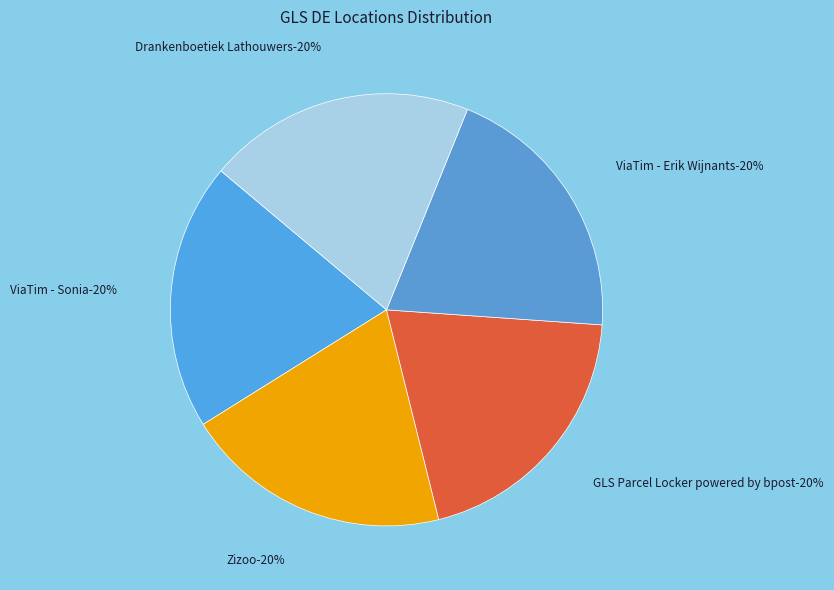

Is Drankenboetiek Lathouwers the majority of the pie?

No